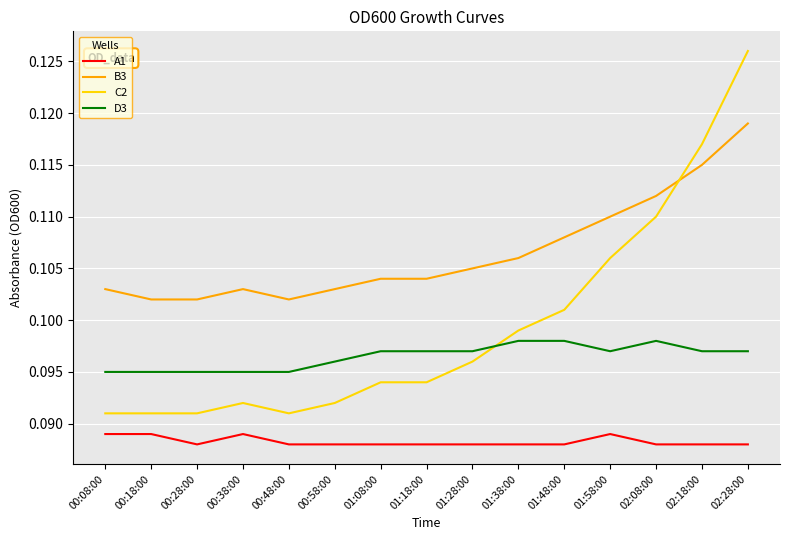

True or false: C2 and A1 intersect in this chart.

False